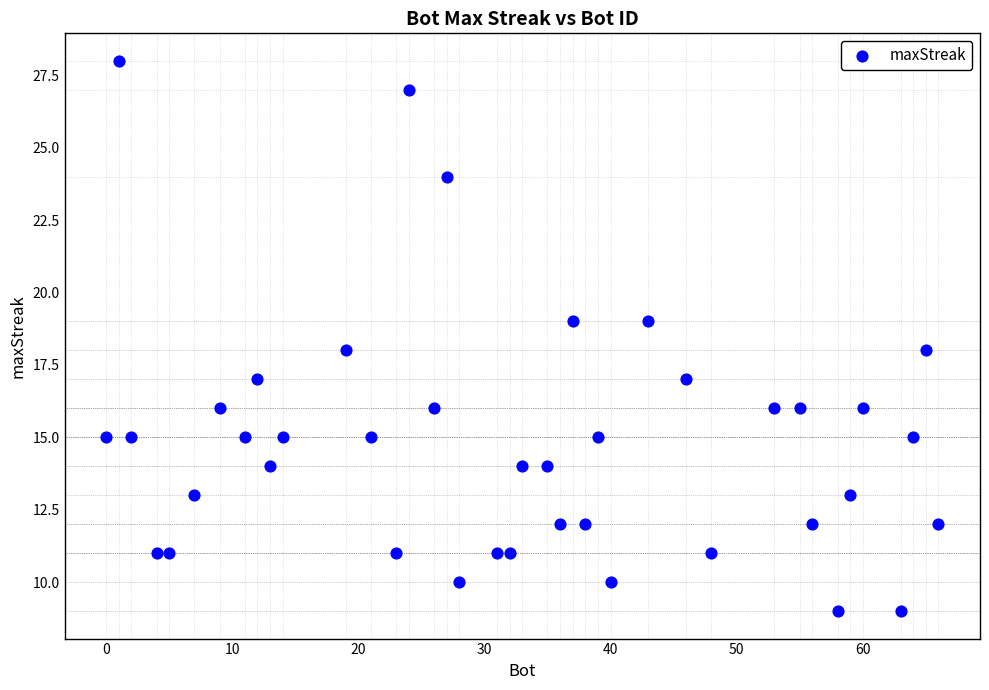

What is the range of X values (max minus min)?

66